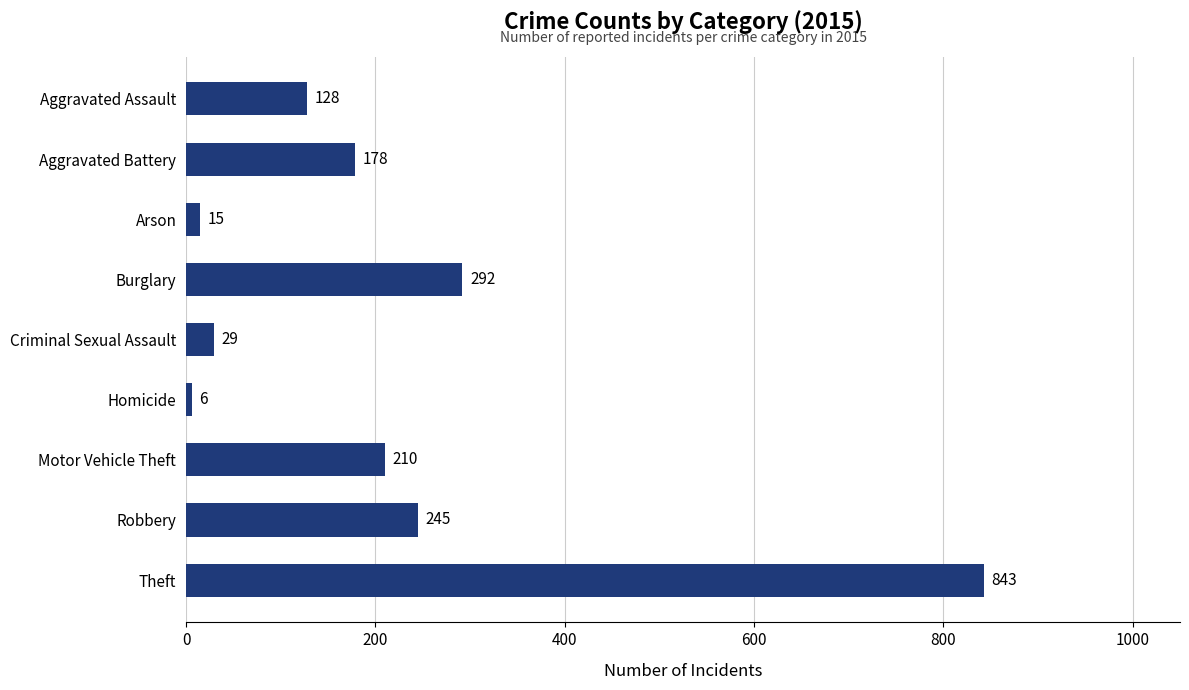

Reading top to bottom, transcribe all the data shown in this chart.

Aggravated Assault=128	Aggravated Battery=178	Arson=15	Burglary=292	Criminal Sexual Assault=29	Homicide=6	Motor Vehicle Theft=210	Robbery=245	Theft=843